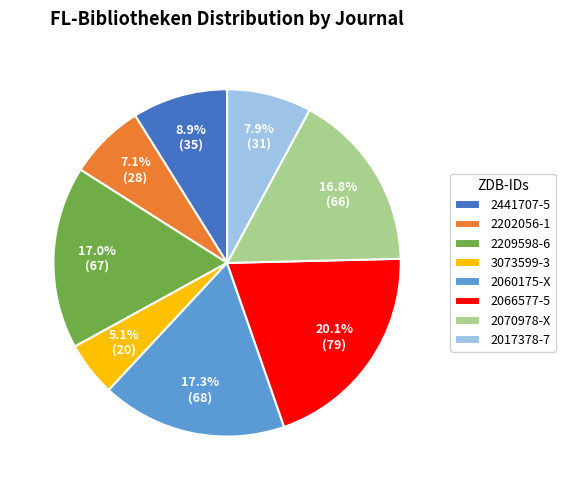

What percentage is the 2070978-X slice, to the nearest percent?

17%